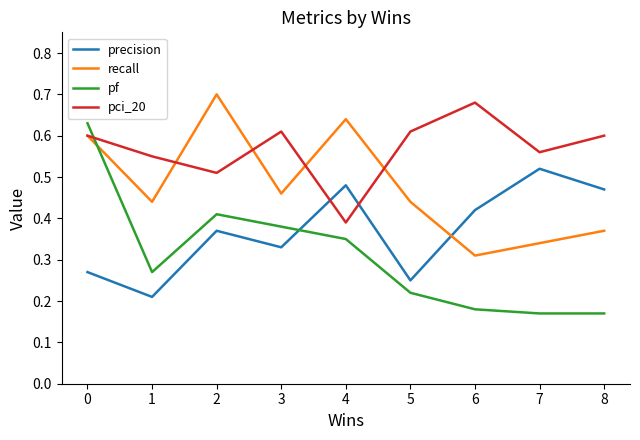

At which label does precision reach its peak?

7